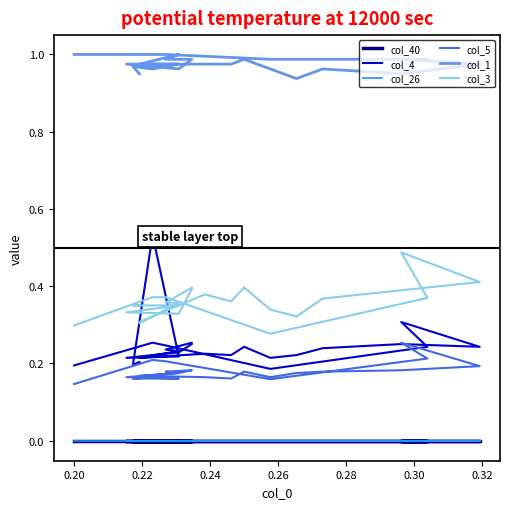

Rank the series by their maximum value, from lowest to highest.

col_26, col_40, col_5, col_3, col_4, col_1